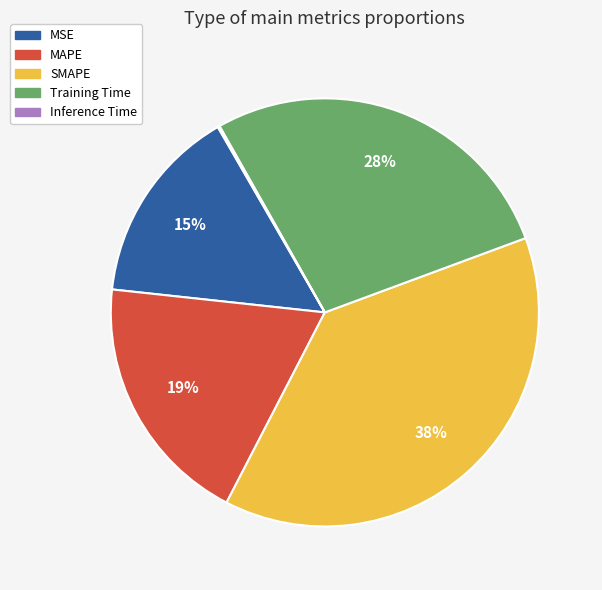

To the nearest percent, what is the average slice percentage?

20%